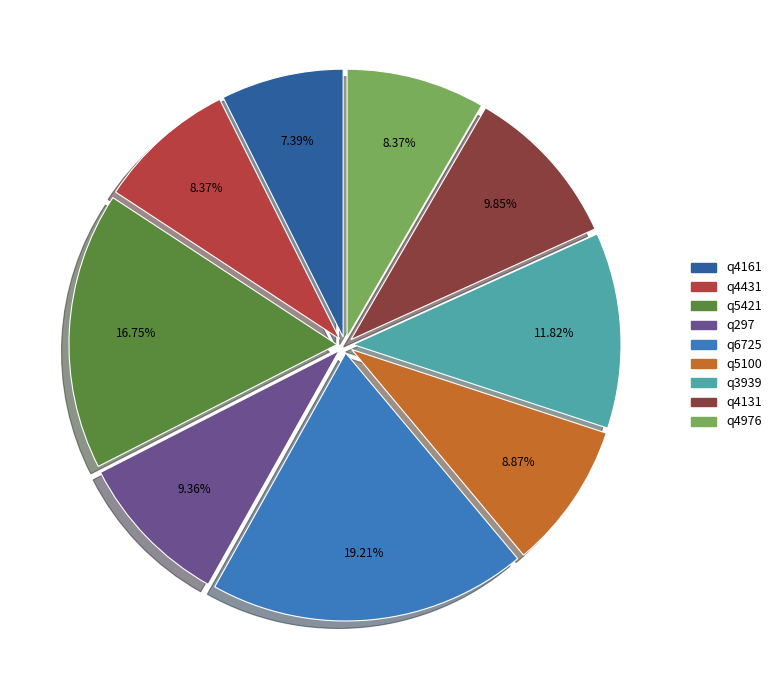

Is there any slice that represents more than half of the pie?

No